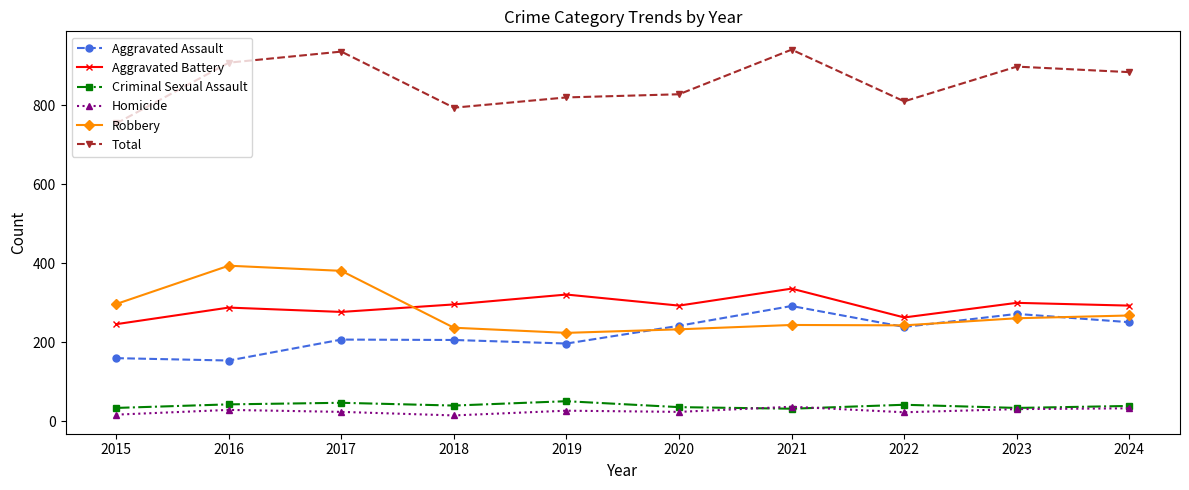

What is the value of the Aggravated Assault point at the 6th from the left?

242